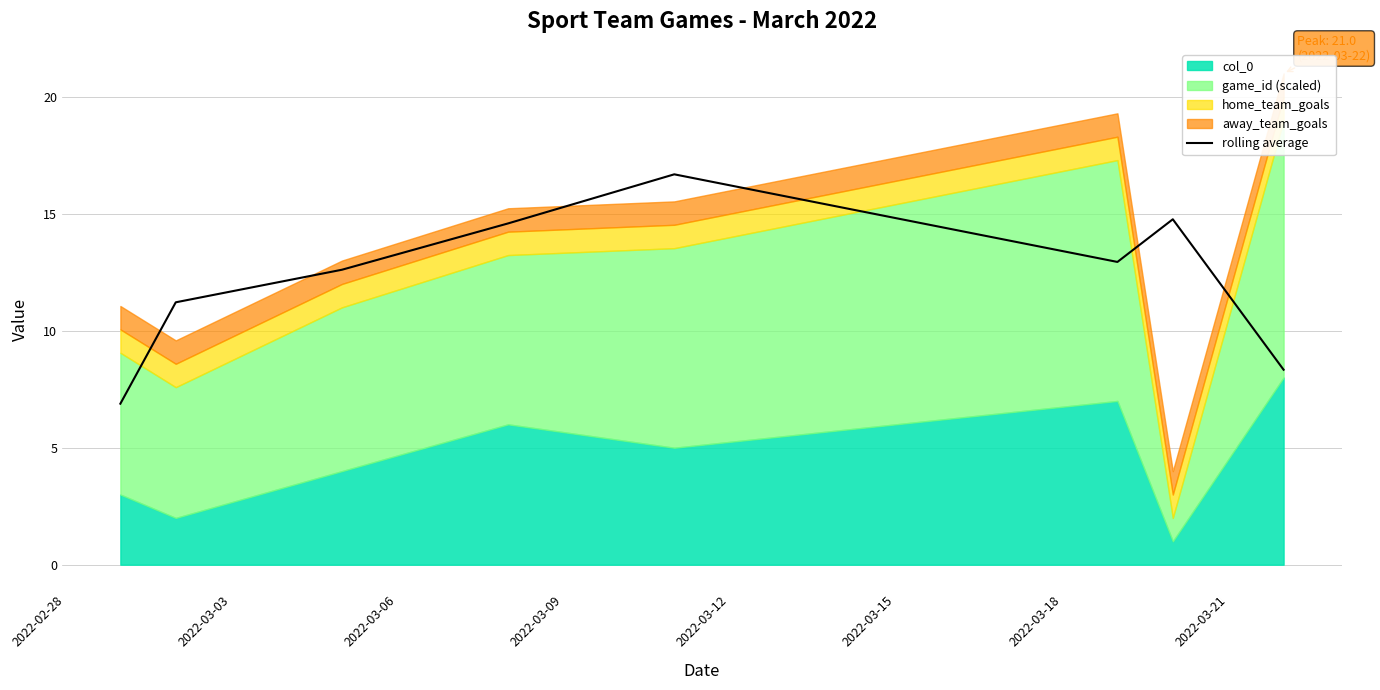

What is the maximum value for rolling average?

16.7